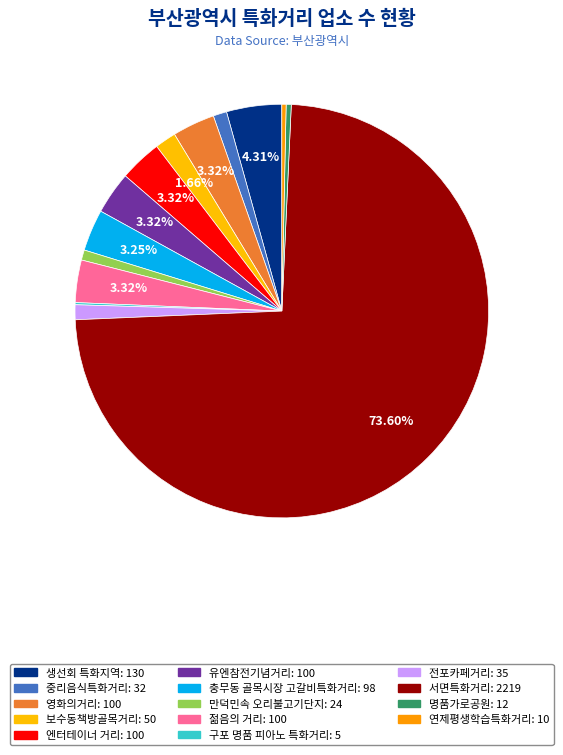

Which category has the biggest portion of the pie?

서면특화거리